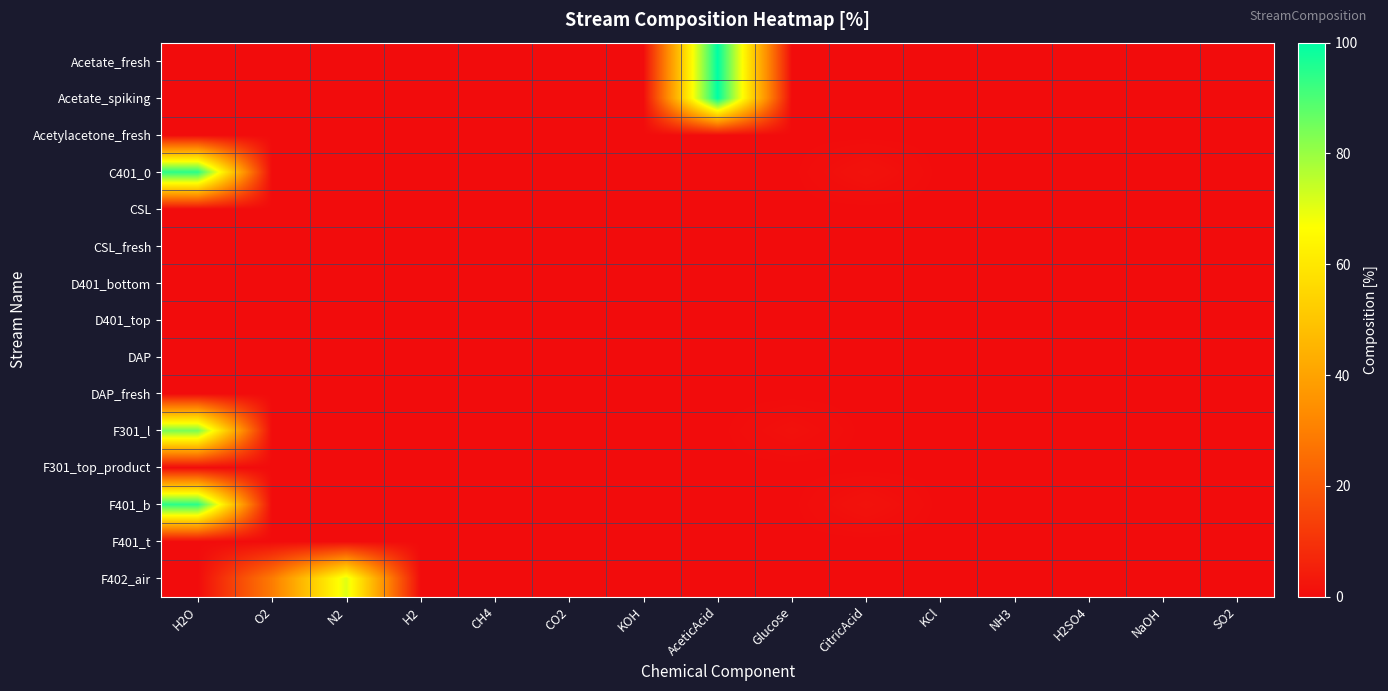

Which series has the largest range (max minus min)?

Acetate_fresh